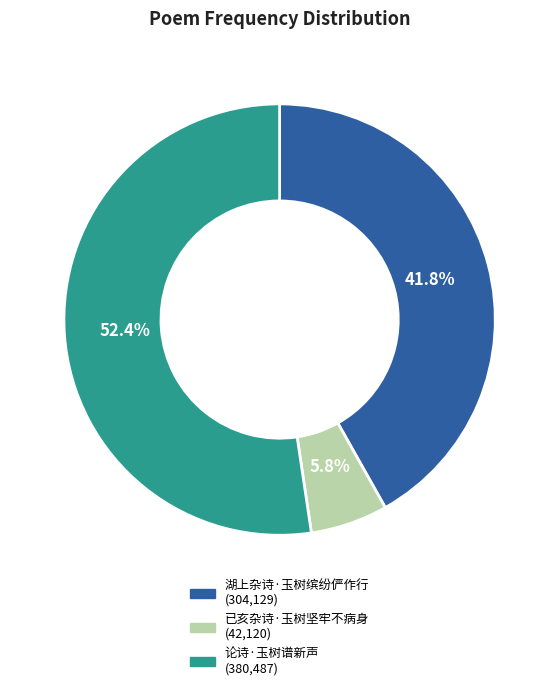

What is the smallest slice in the pie chart?

已亥杂诗·玉树坚牢不病身